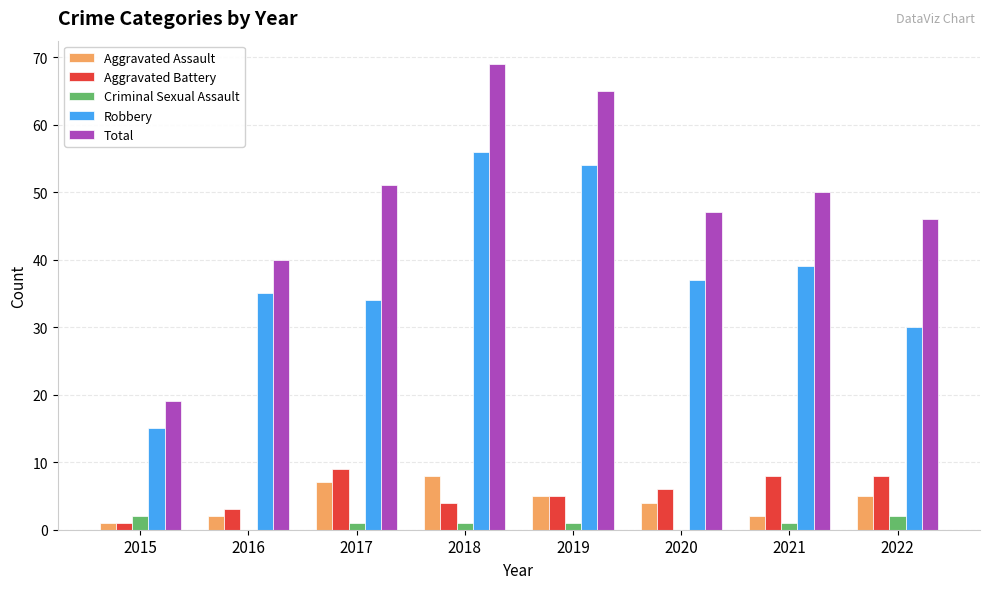

The Total series shows 74 at 2020. True or false?

False